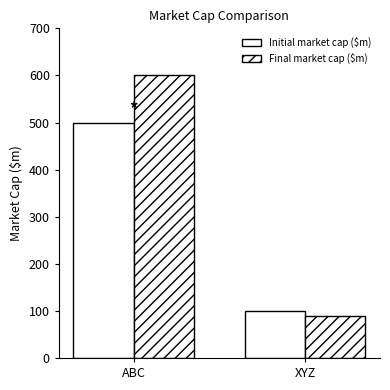

Read the Final market cap ($m) value at ABC, to the nearest 10.

600